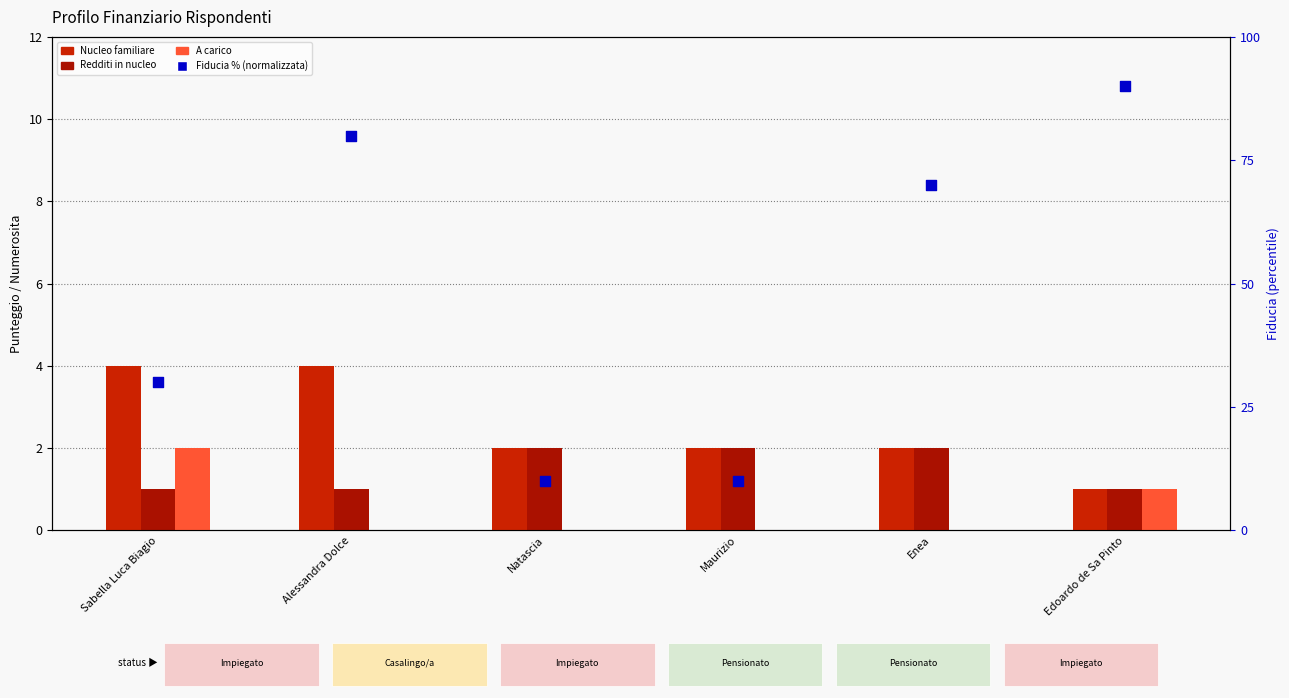

Which series contains the lowest Y value?

A carico